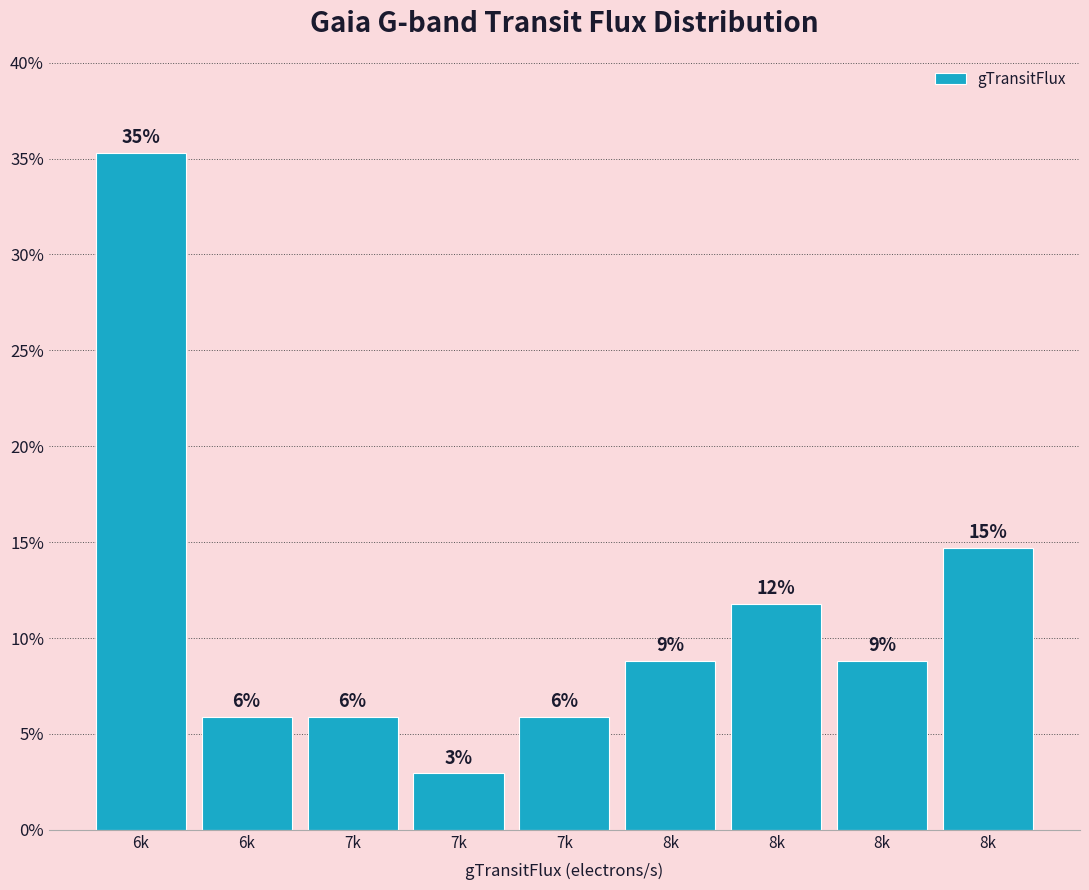

Does the chart contain any negative values?

No